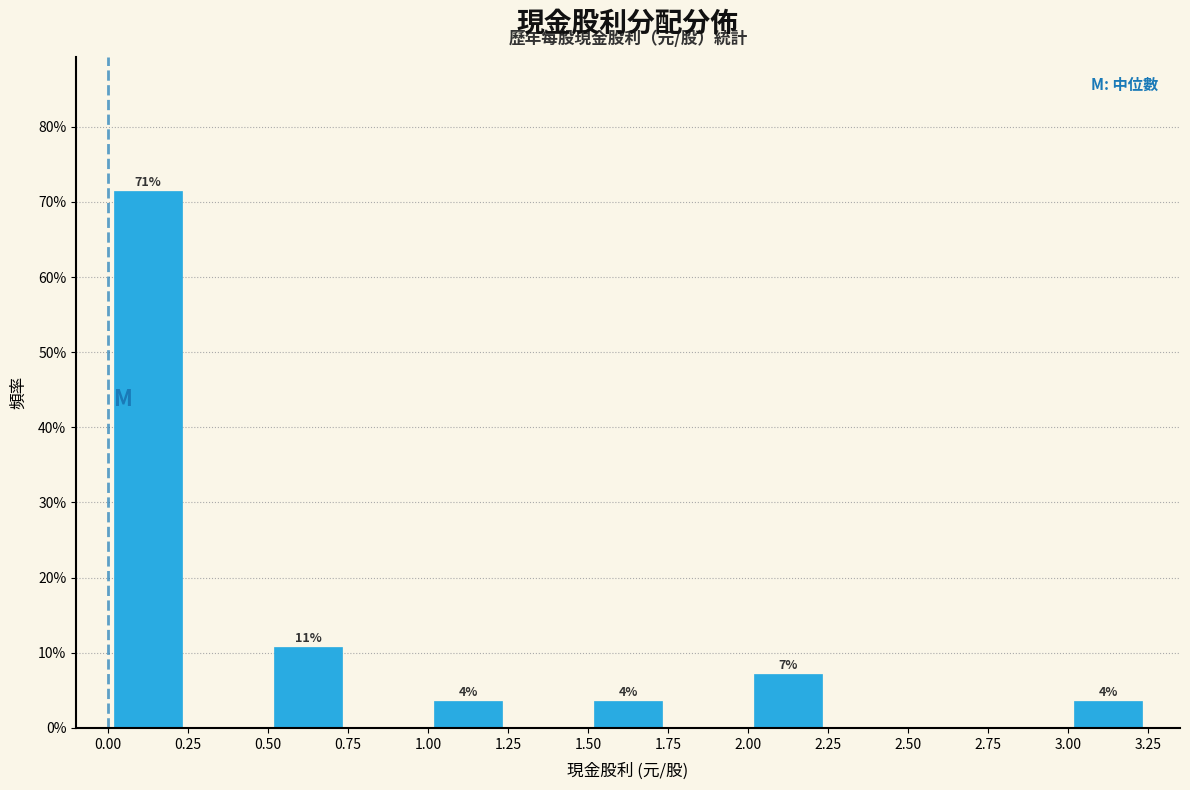

Which range on the x-axis has the tallest bar?

0.00 to 0.25